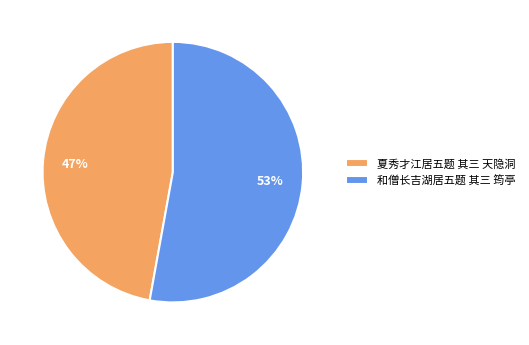

What percentage is the 和僧长吉湖居五题 其三 筠亭 slice, to the nearest percent?

53%